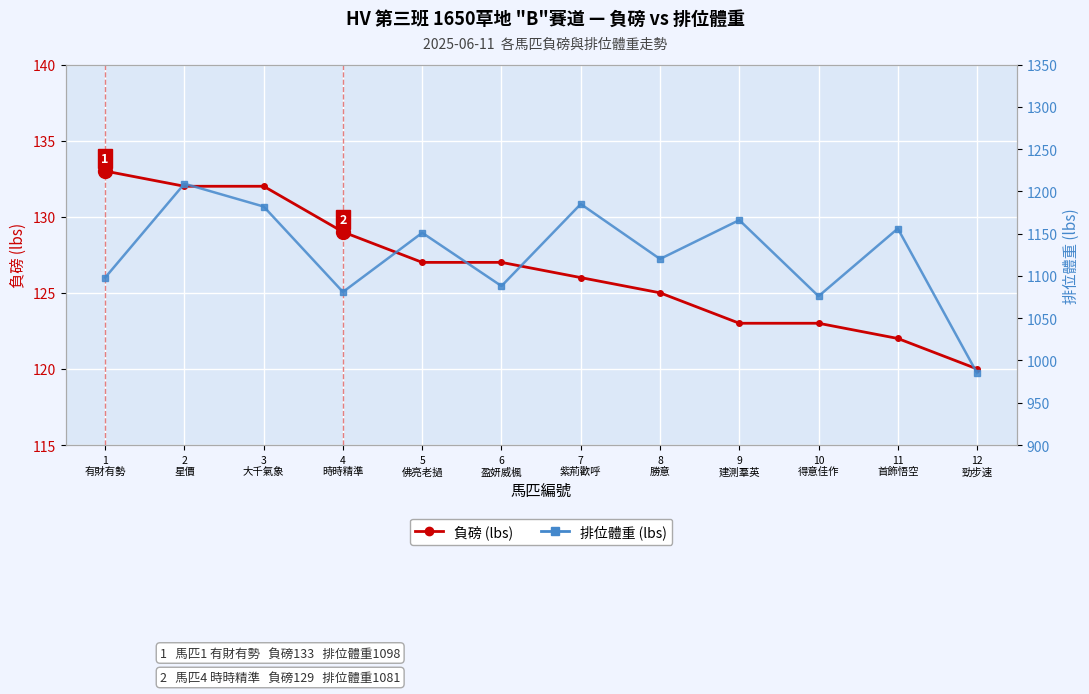

How many lines are shown in the chart?

2